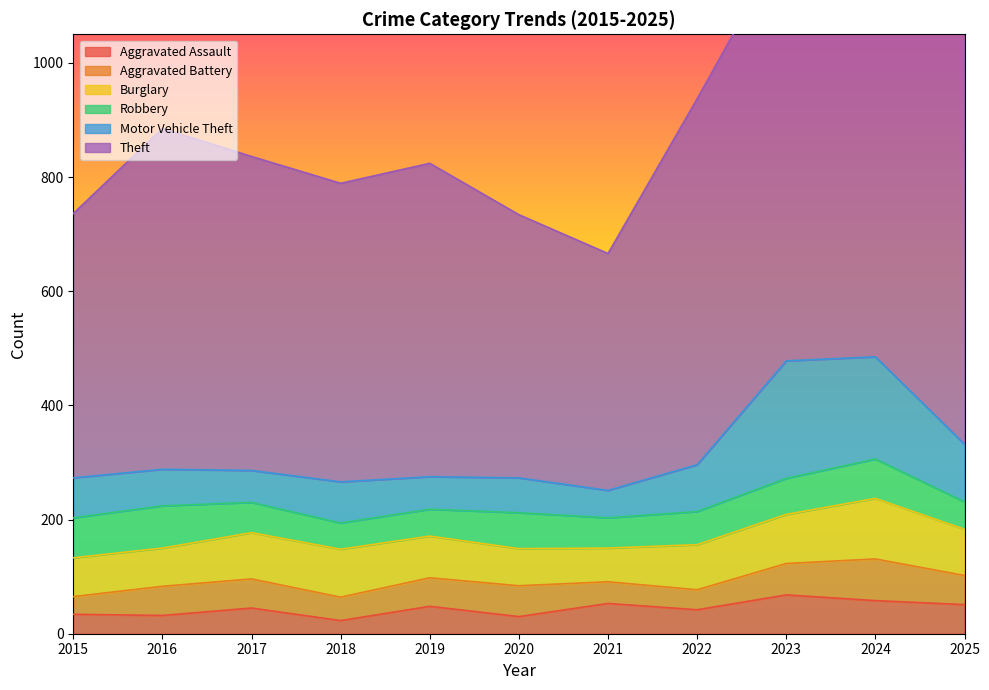

Where does the Motor Vehicle Theft series first go above 70?

2018